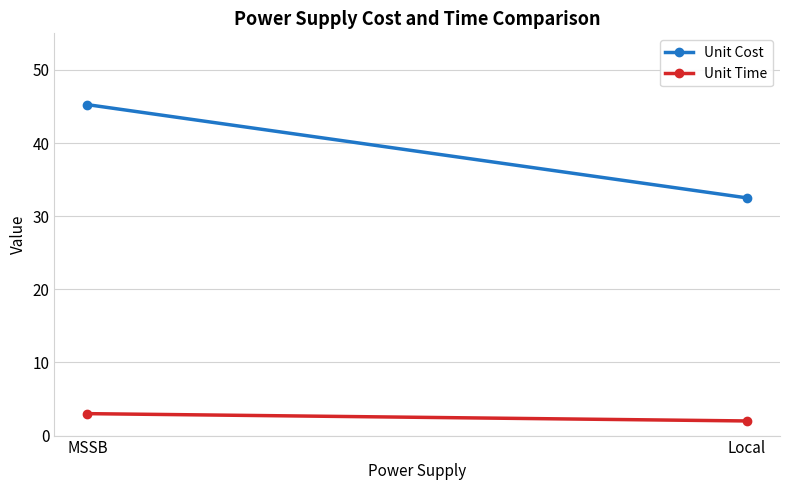

How many Unit Time values are between 2 and 3?

2